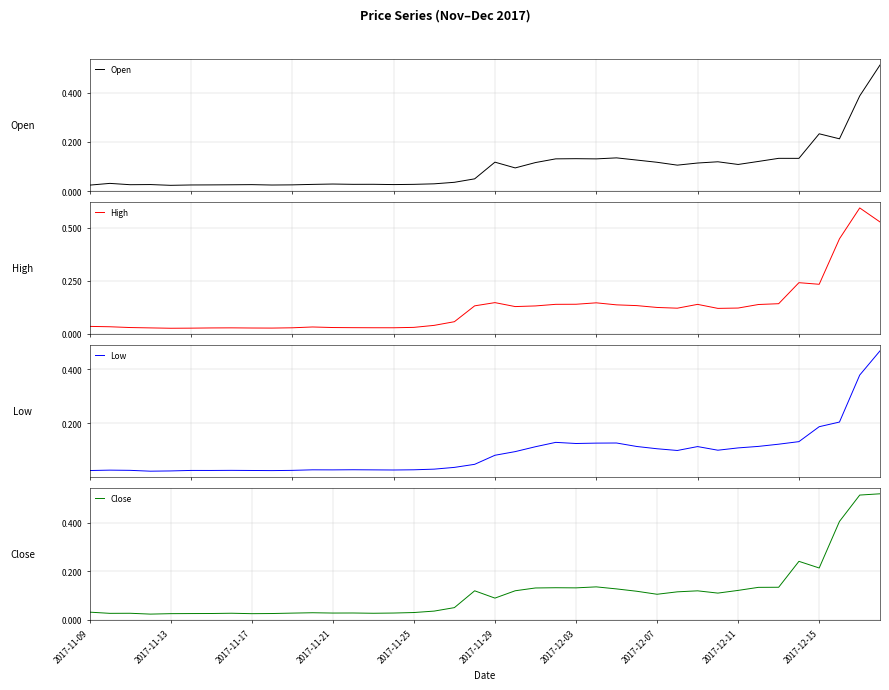

At how many categories does at least one series exceed 0?

40